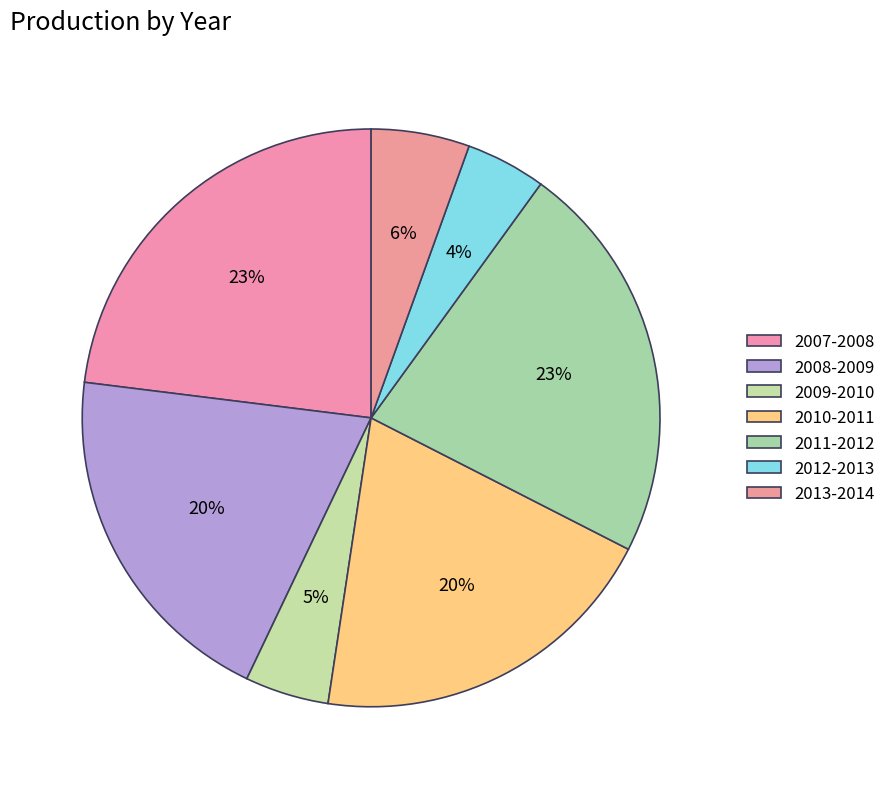

How many segments does this pie chart have?

7